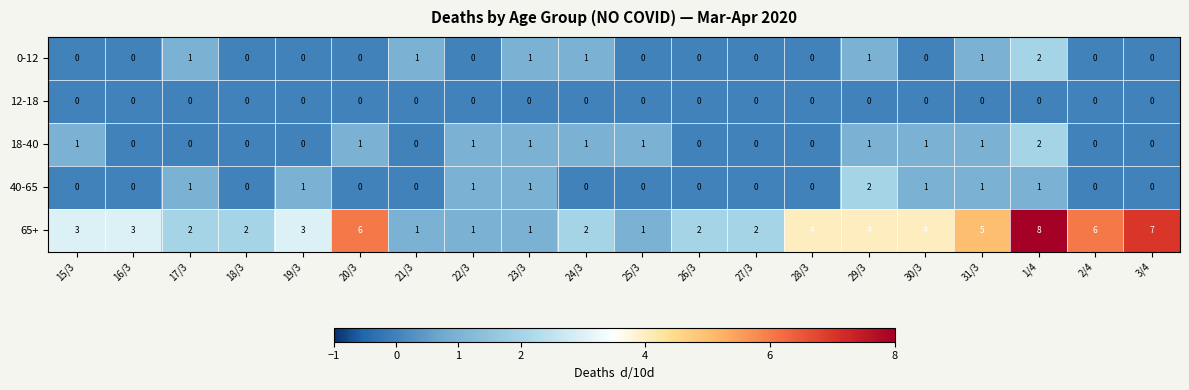

How many data points does each series have?

20